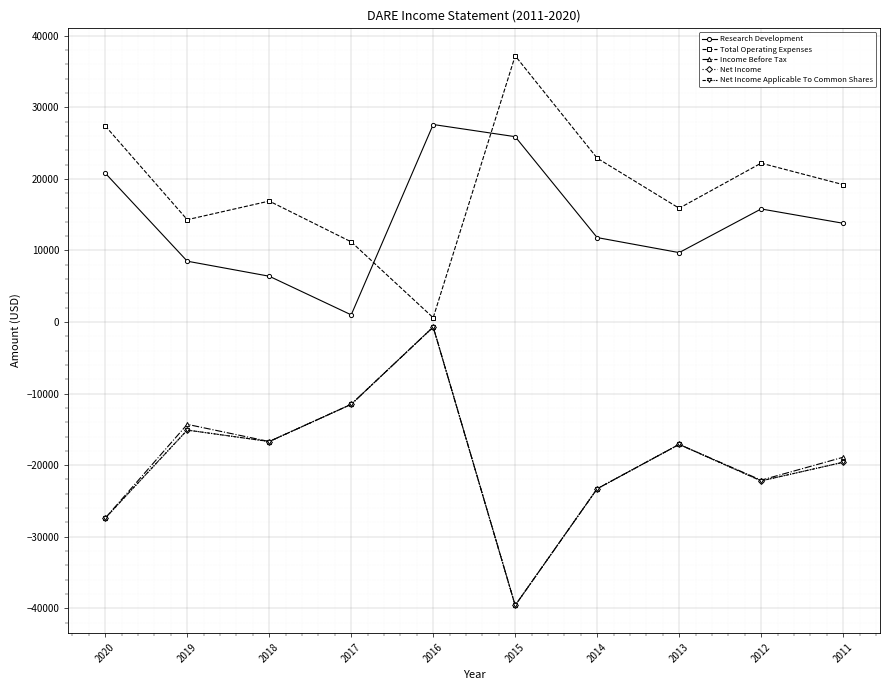

Is it true that Total Operating Expenses equals 19200 at 2011?

True